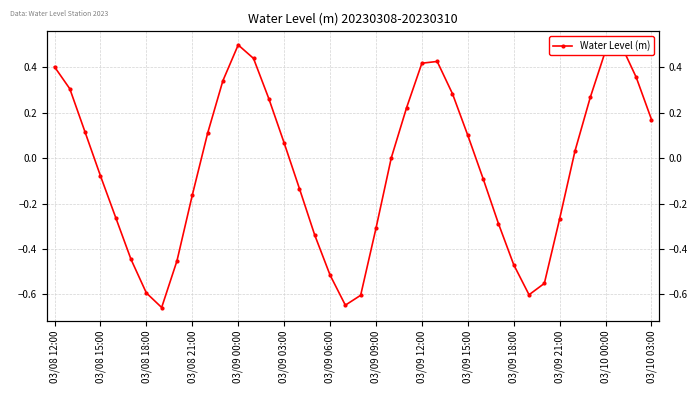

Where is the data nearest to the value 0?

22